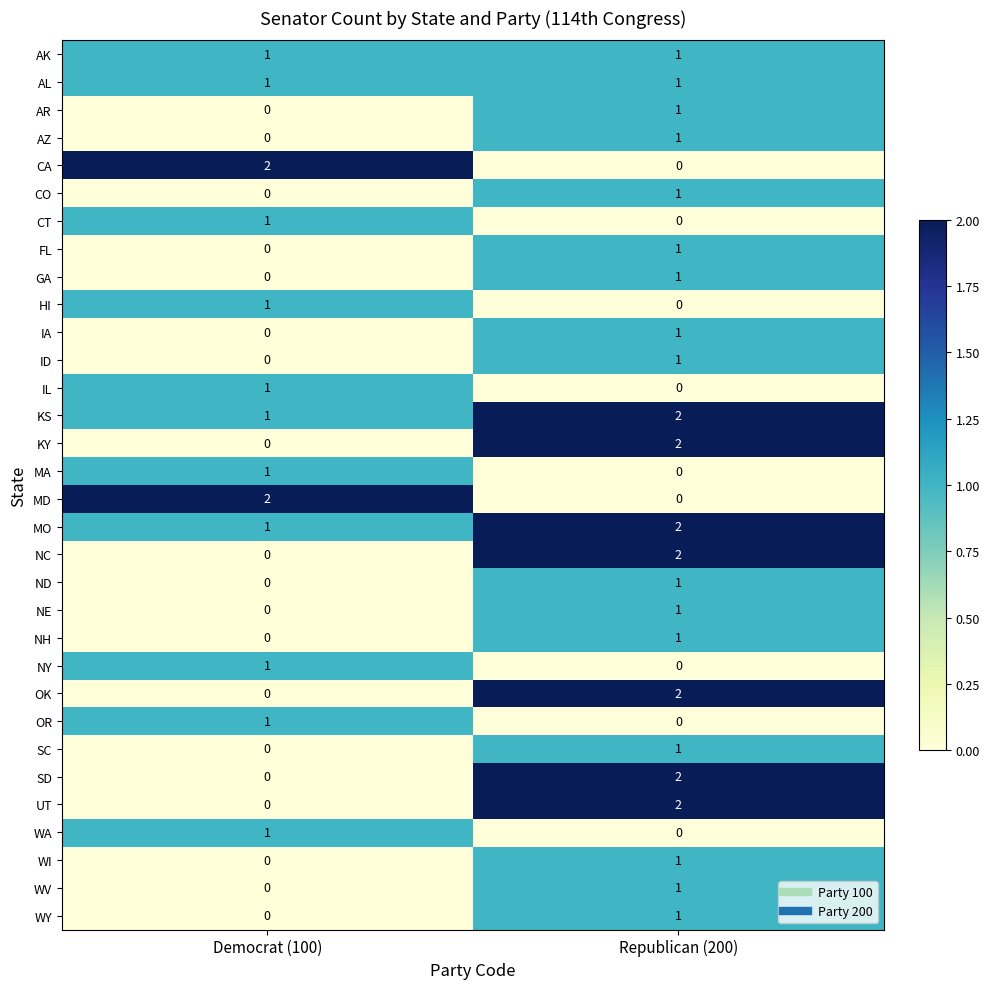

True or false: NE has a value of 2 at Republican (200).

False